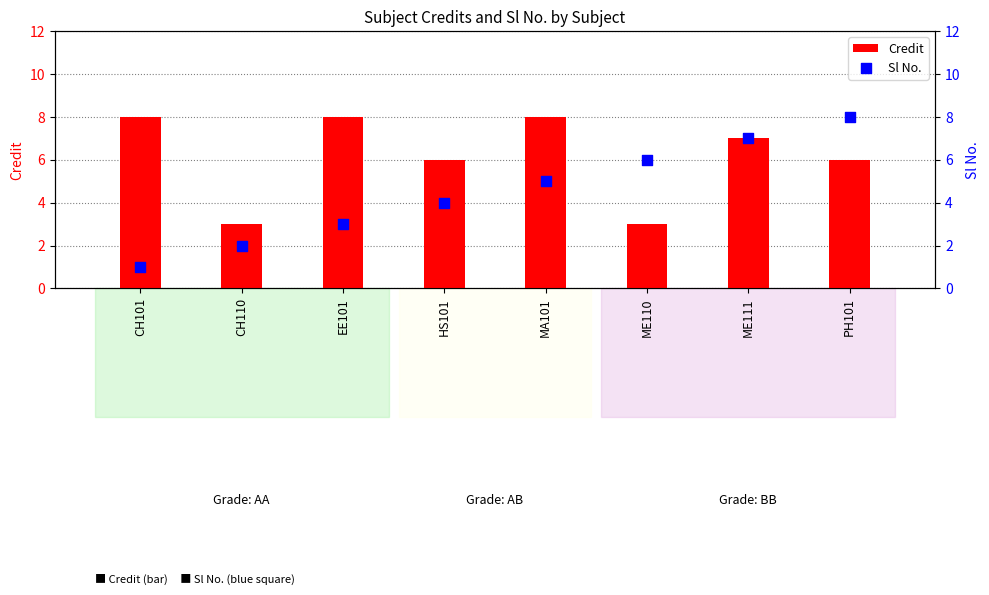

At which category is the sum across all series the highest?

ME111